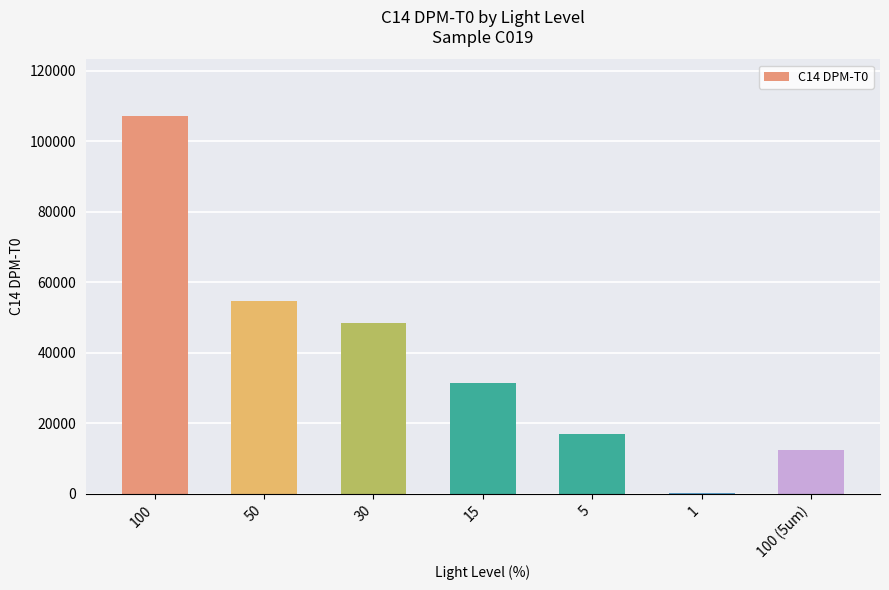

Which category has the highest value across all series?

100